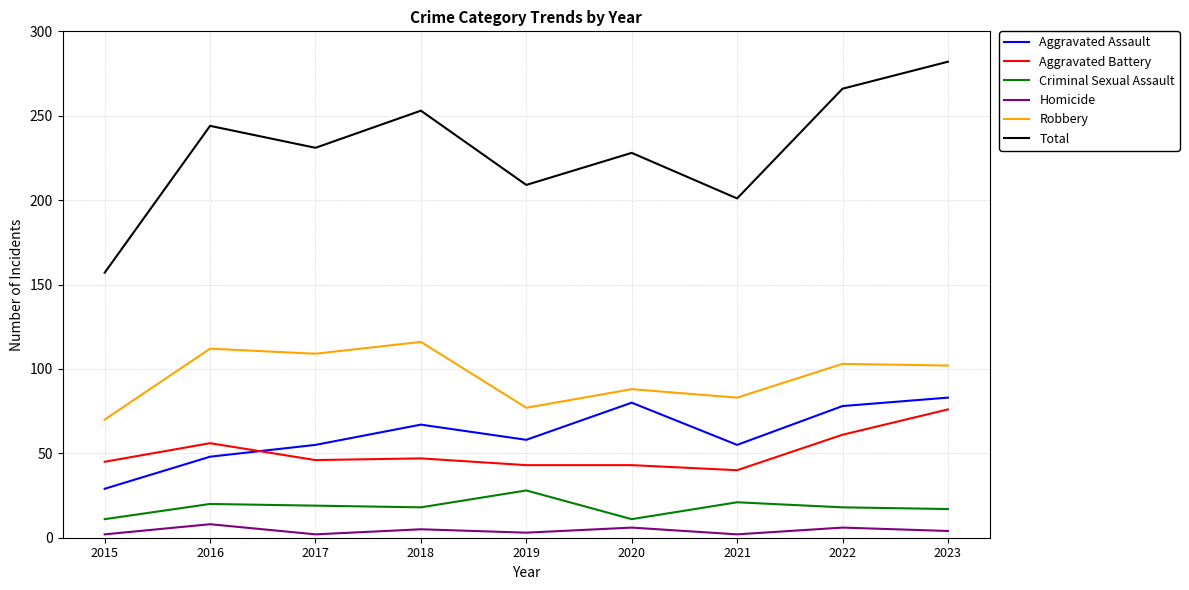

The Robbery series shows 88 at 2020. True or false?

True